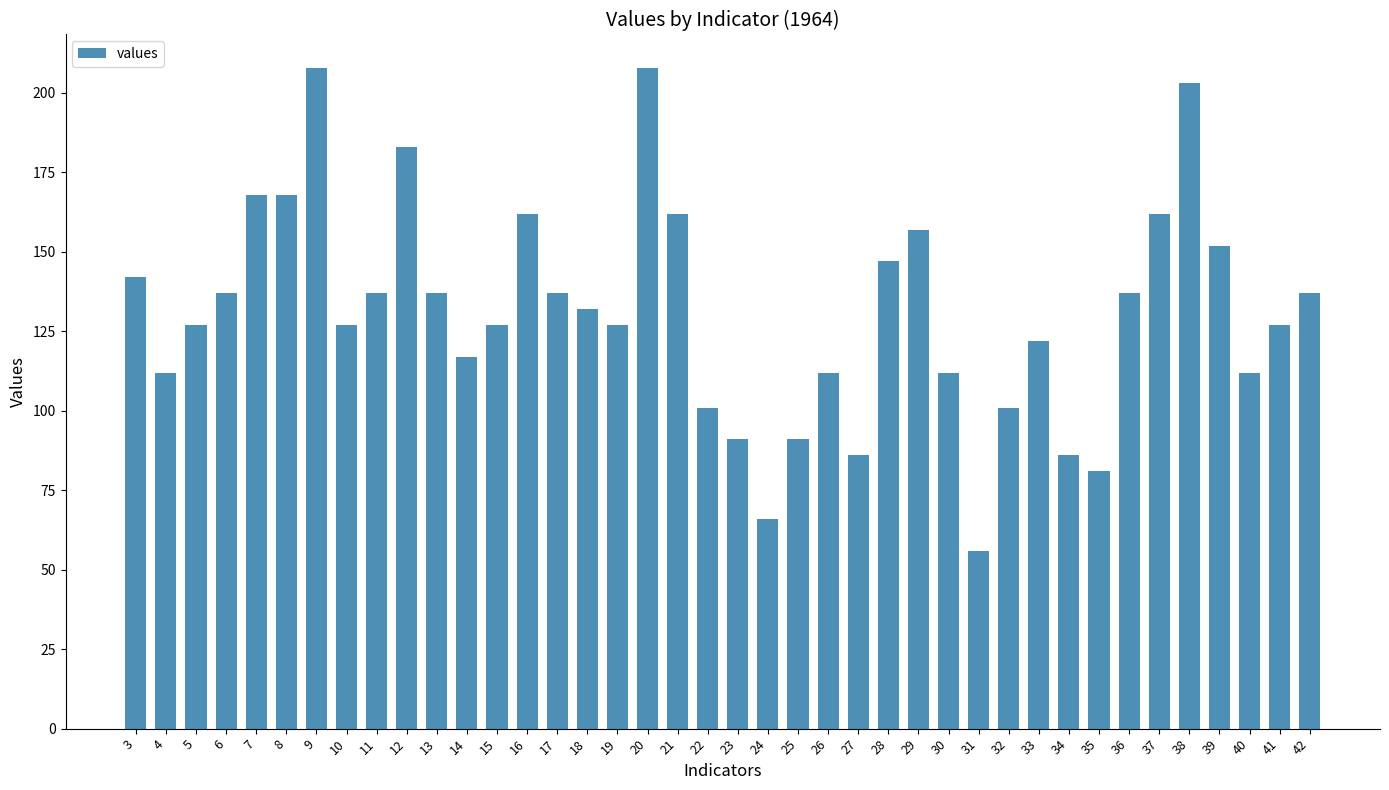

Which category has the lowest value across all series?

31